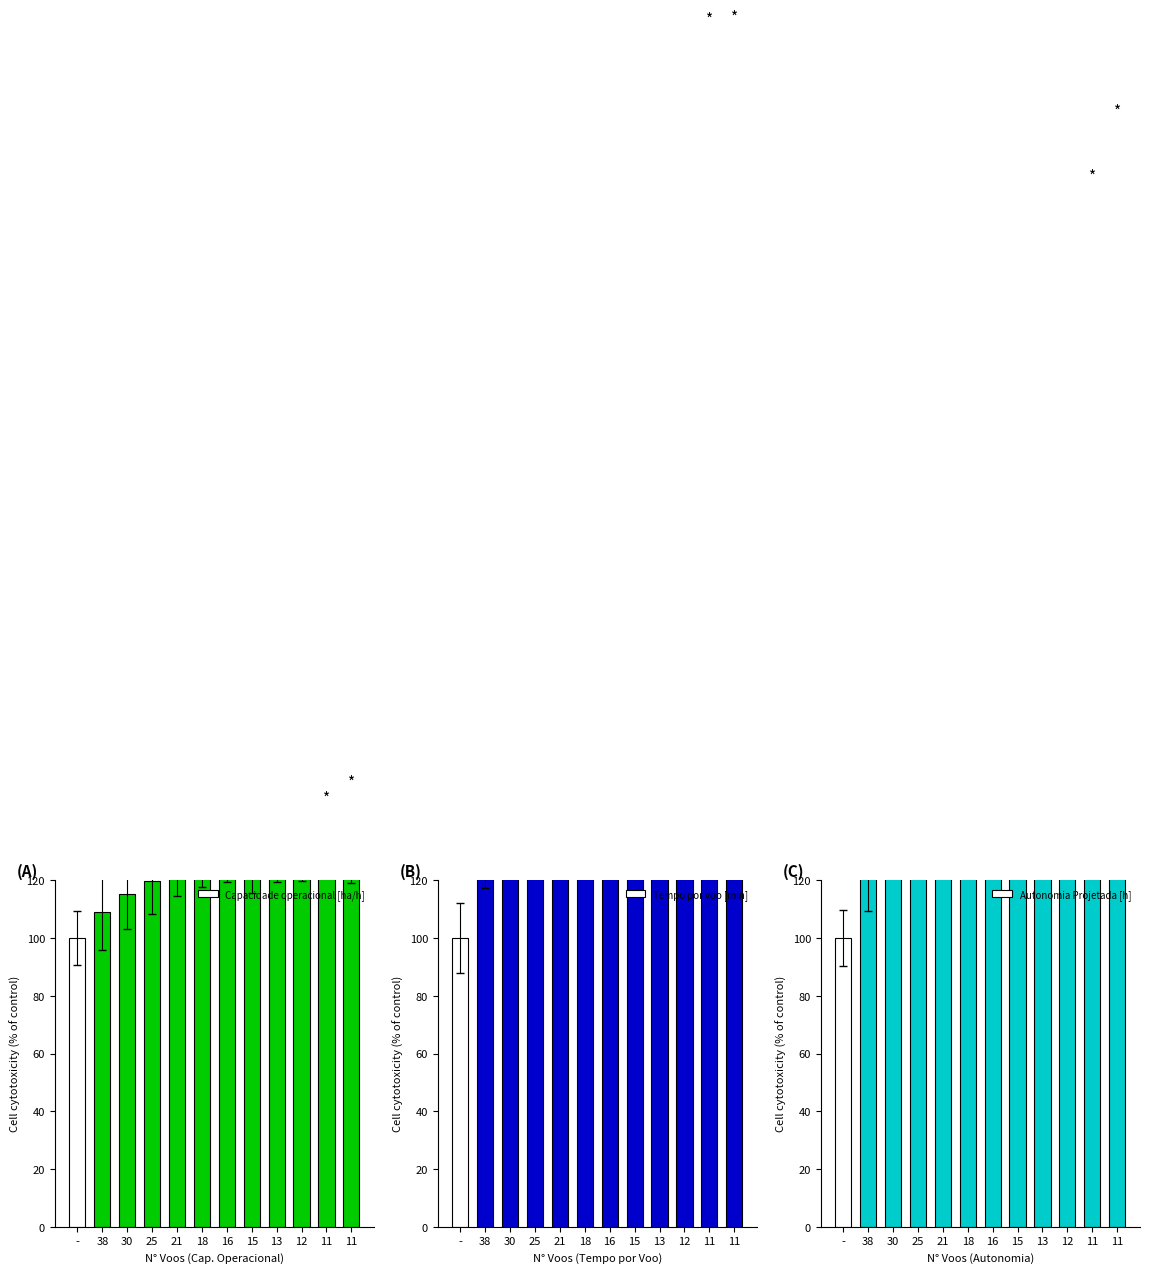

Reading right to left, what are all the values shown in this chart?

Capacidade operacional [ha/h]: 133.5	133.5	132.6	131.5	129.3	128.3	127.1	123.7	119.7	115.4	109.1	100.0
Tempo por voo [min]: 389.1	388.9	357.5	331.5	290.1	273.5	242.5	212.1	181.9	154.9	126.8	100.0
Autonomia Projetada [h]: 355.6	333.3	311.1	288.9	266.7	244.4	211.1	188.9	166.7	144.4	122.2	100.0